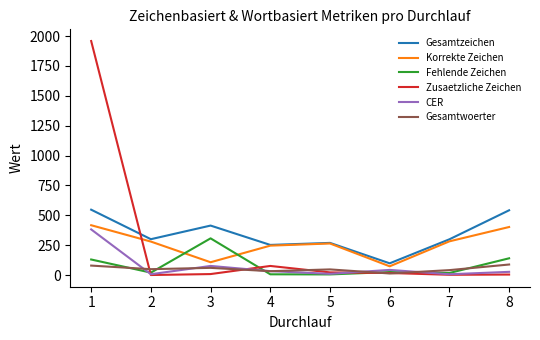

How many lines are shown in the chart?

6